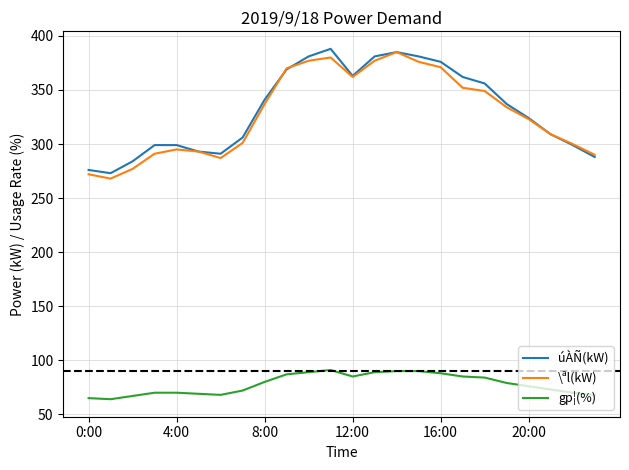

What is the lowest value of the \ªl(kW) series?

268